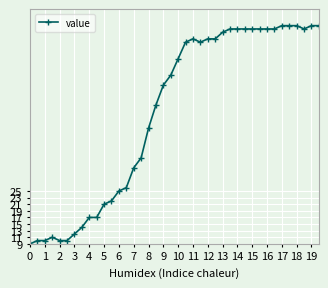

Reading left to right, transcribe all the data shown in this chart.

9	10	10	11	10	10	12	14	17	17	21	22	25	26	32	35	44	51	57	60	65	70	71	70	71	71	73	74	74	74	74	74	74	74	75	75	75	74	75	75